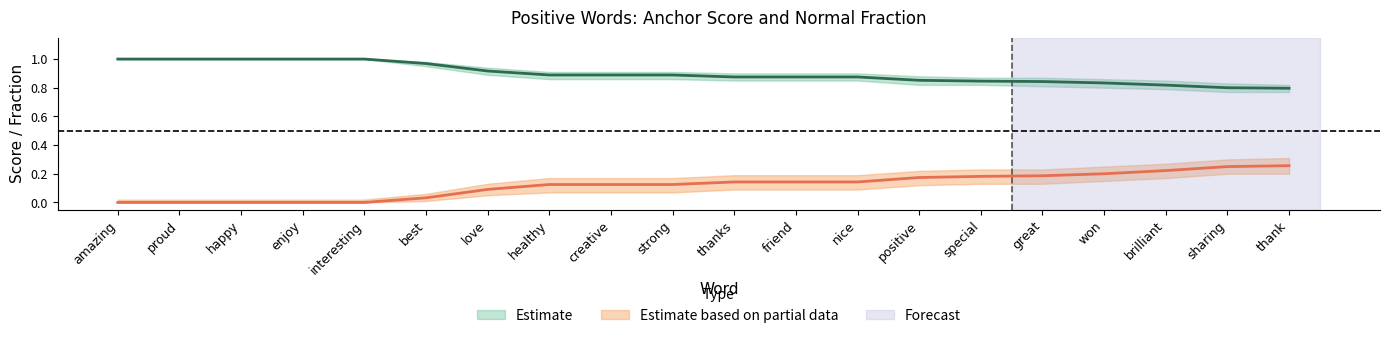

Rank the series at thank from highest to lowest value.

anchor score upper, anchor score, anchor score lower, normal fraction upper, normal fraction, normal fraction lower